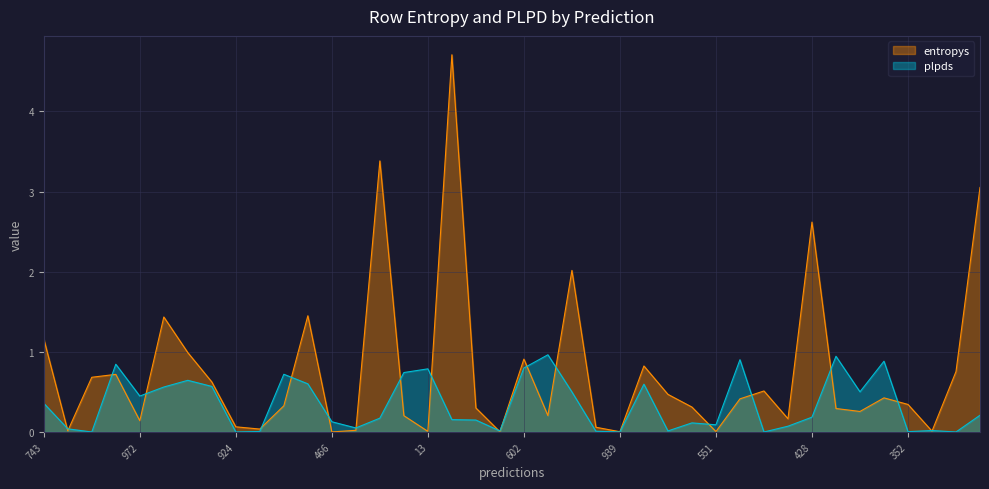

Where do plpds and entropys first cross each other?

743 and 417